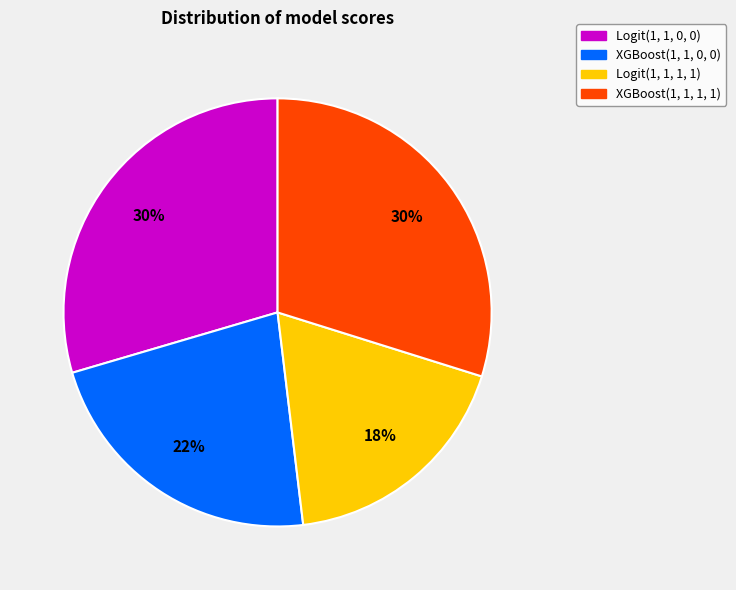

Combined, do Logit(1, 1, 0, 0) and XGBoost(1, 1, 0, 0) account for over 50%?

Yes